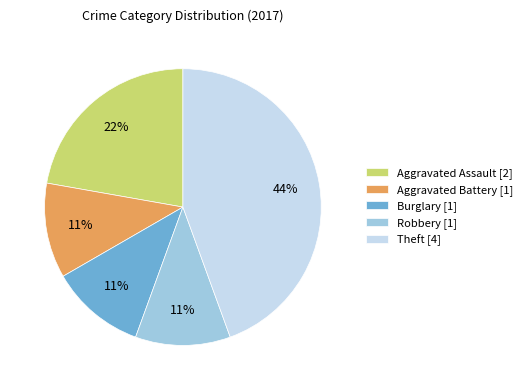

To the nearest percent, what is the difference between the largest and smallest slice percentages?

33%